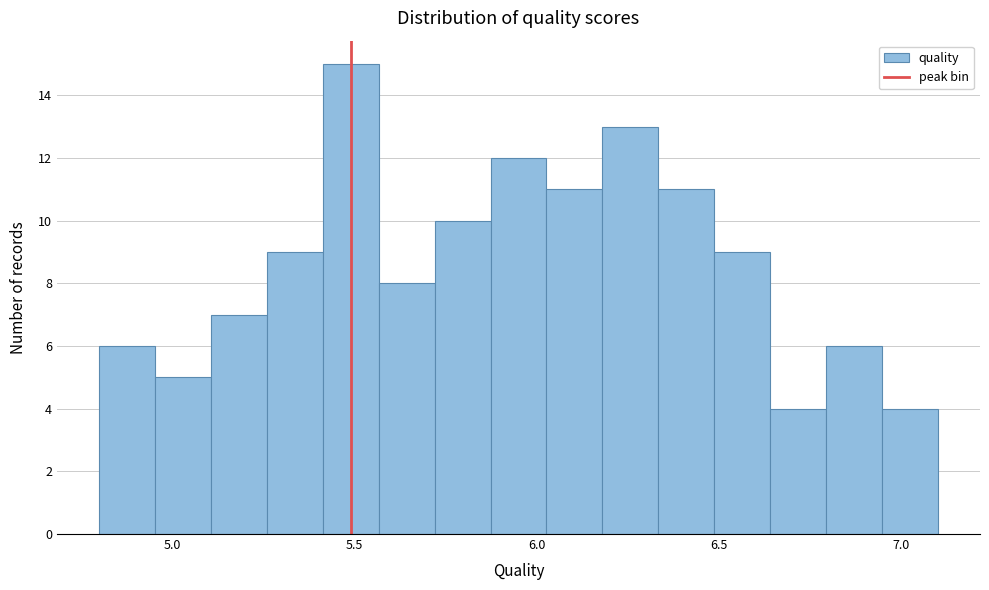

Read against the x-axis, roughly where is the centre of the tallest bar?

5.50